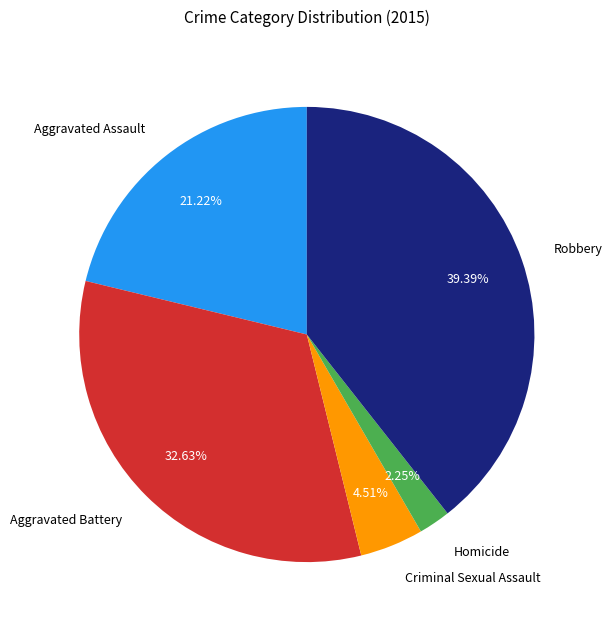

To the nearest percent, what is the difference between the Aggravated Assault and Criminal Sexual Assault slice percentages?

17%